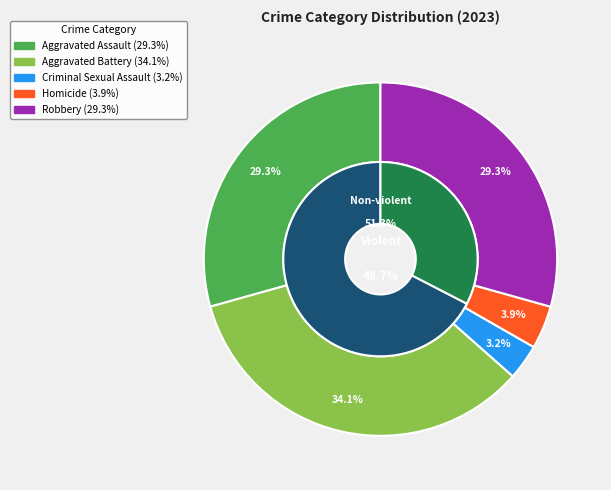

Which category has the biggest portion of the pie?

Aggravated Battery